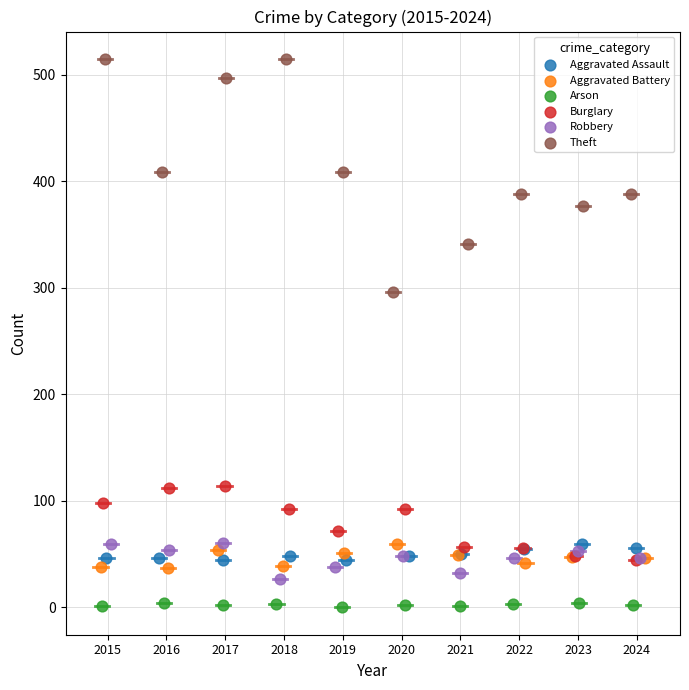

Which series has the widest spread of Y values?

Theft